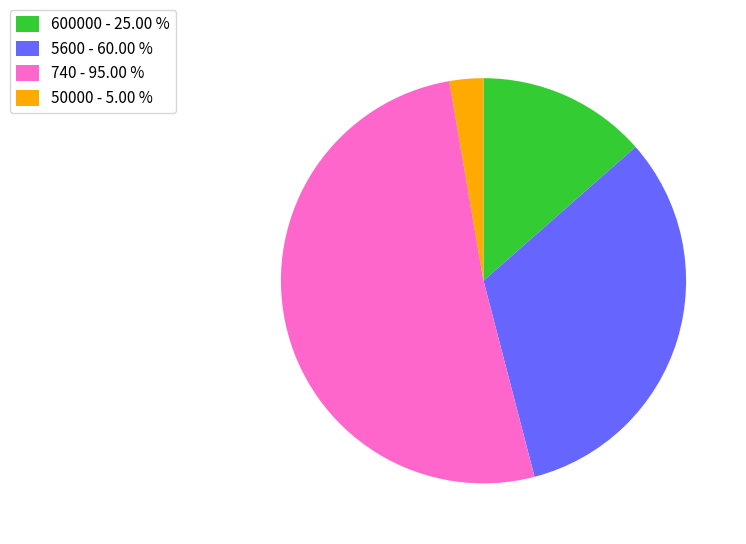

How many slices are in this pie chart?

4